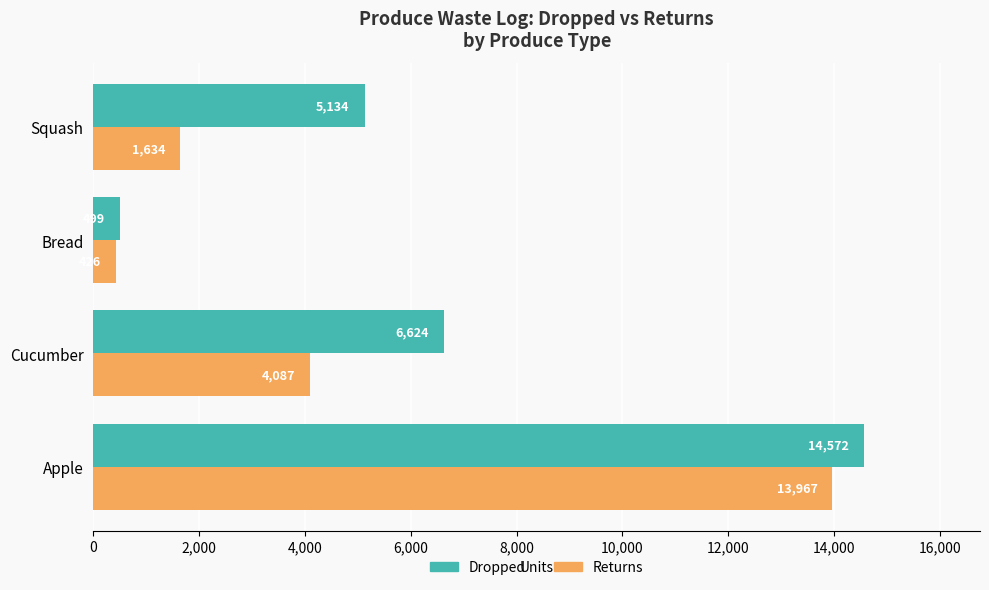

Which series changed the most between Apple and Cucumber?

Returns